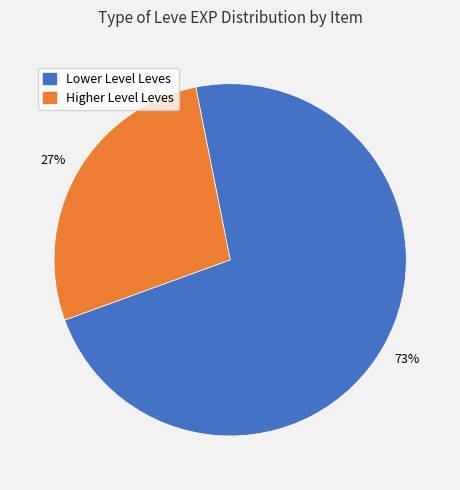

Is there a majority slice in this chart?

Yes